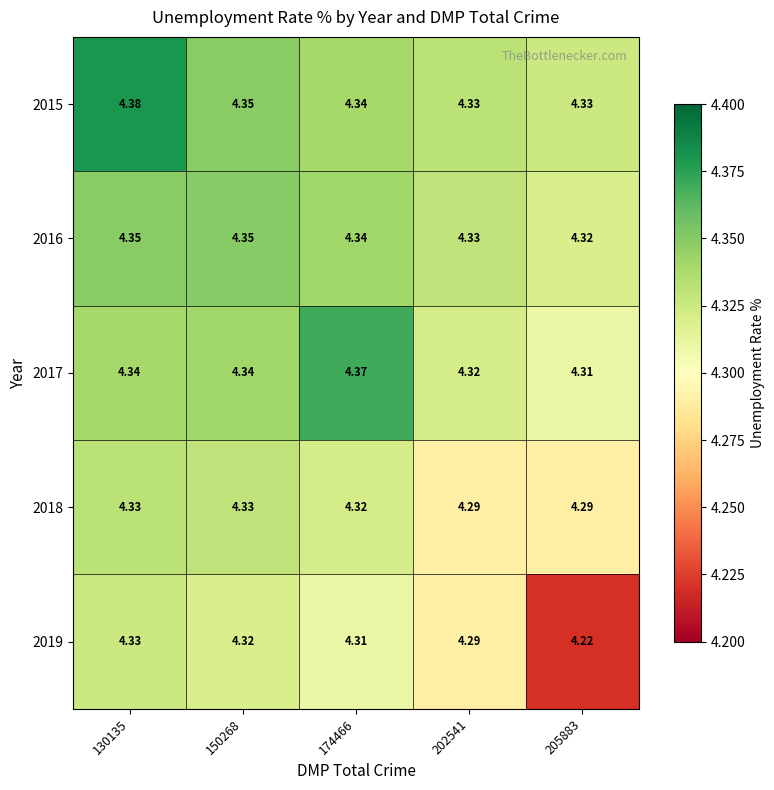

Is the value of 2015 at 202541 greater than the value of 2019 at 202541?

Yes